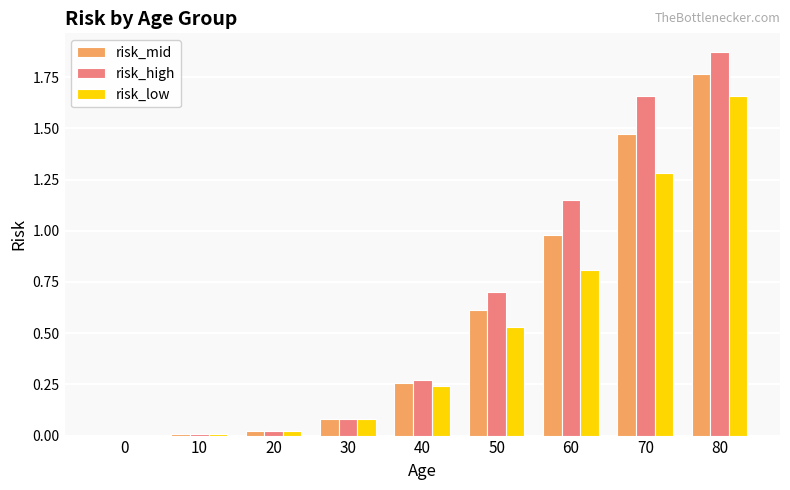

Is it true that risk_high equals 0.2 at 40?

False